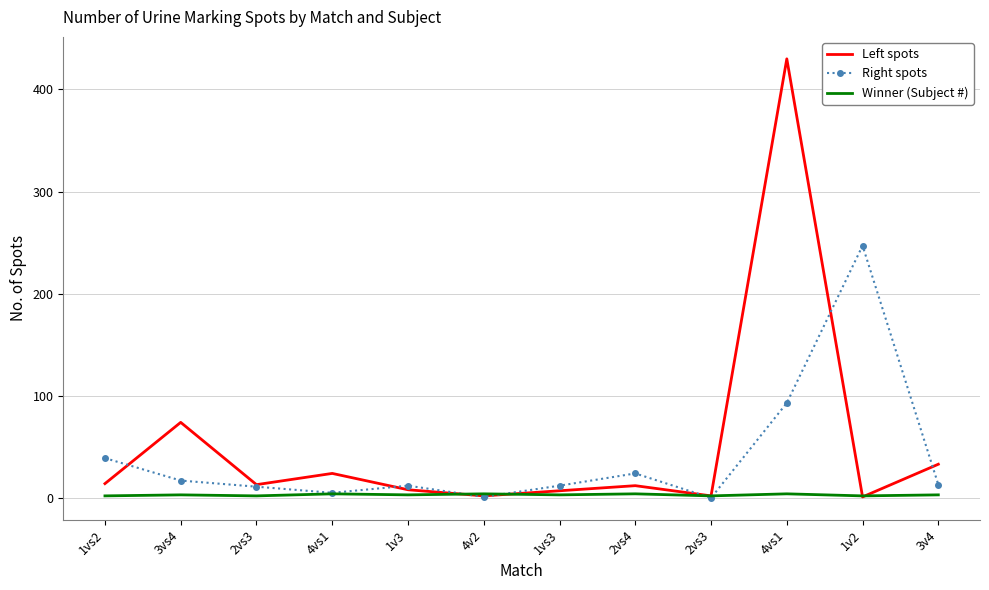

What are all the series names shown in the legend?

Left spots, Right spots, Winner (Subject #)